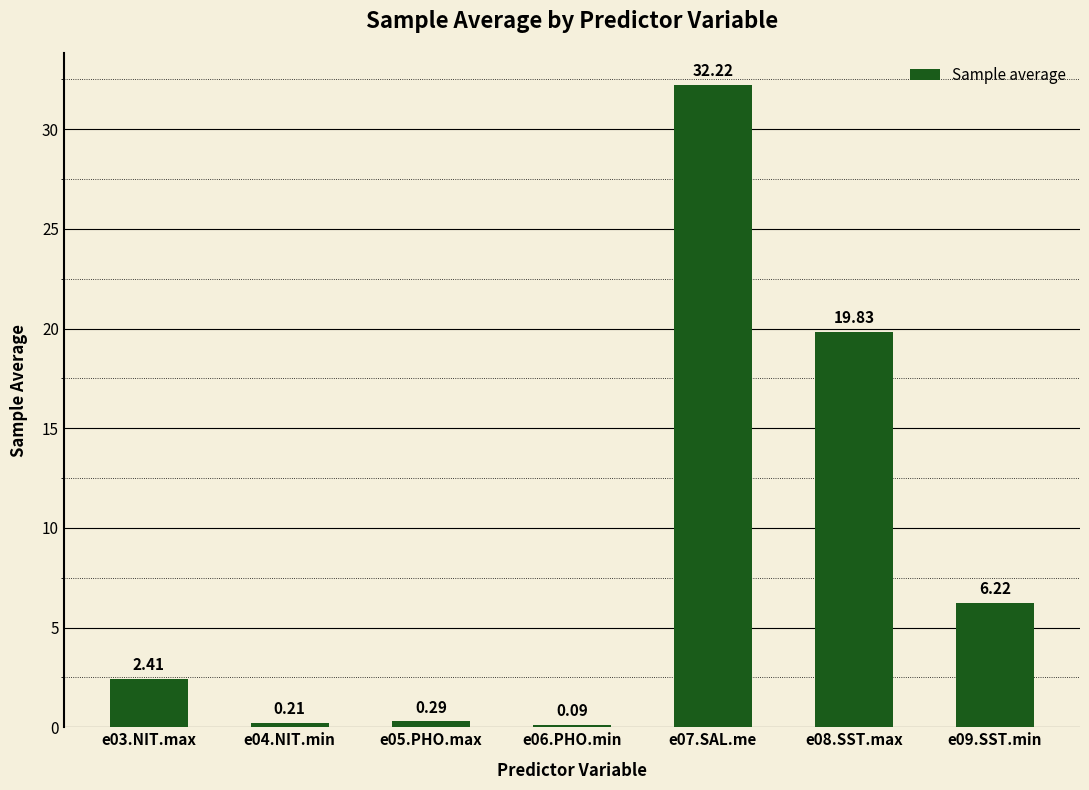

What is the change in value from e04.NIT.min to e08.SST.max?

+19.6